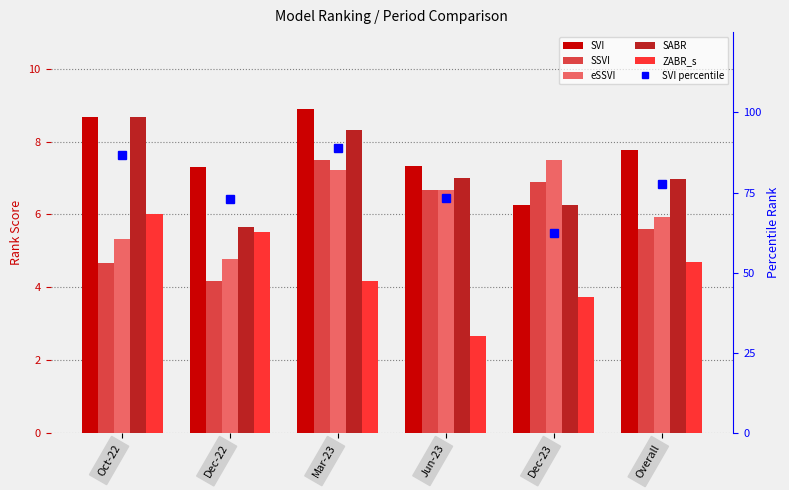

What is the spread (max minus min) of values at Jun-23?

70.6